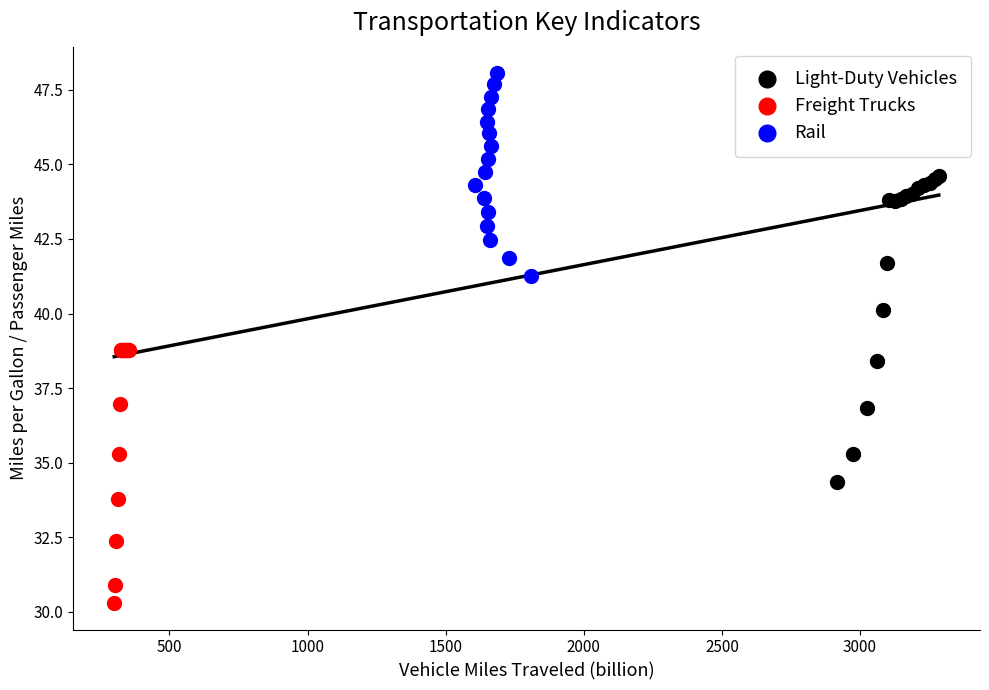

Which series has the widest spread of Y values?

Light-Duty Vehicles